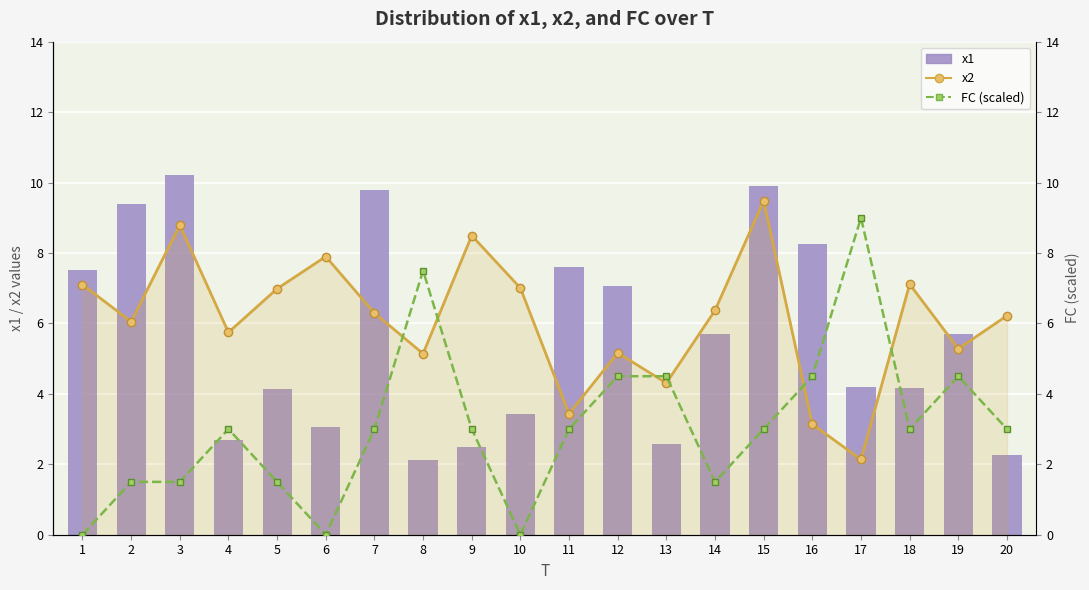

What is the spread (max minus min) of values at 14?

4.9